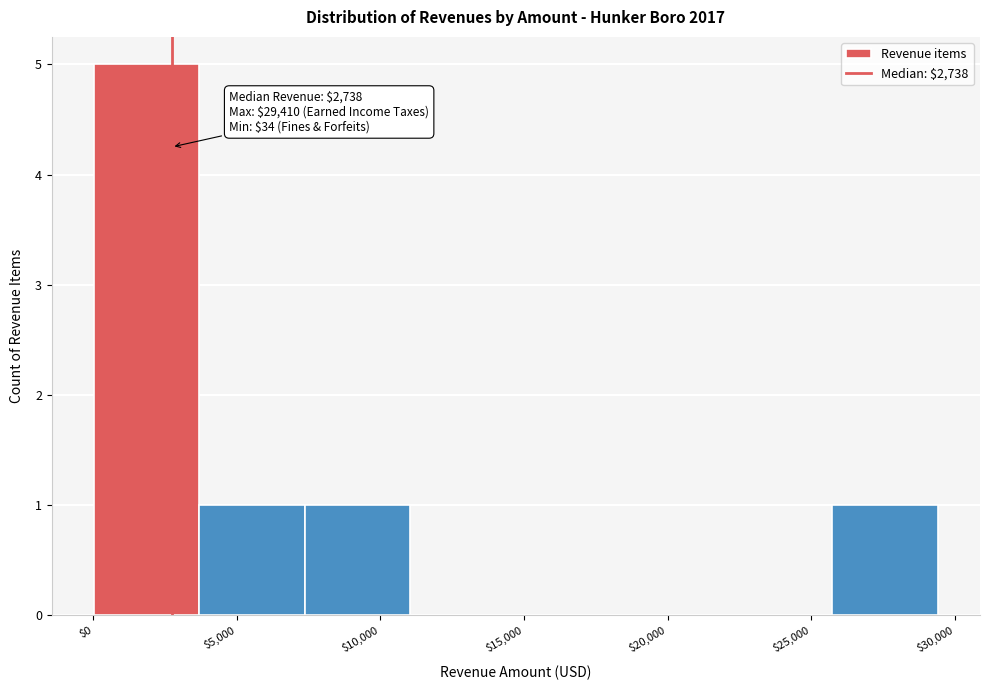

Which range on the x-axis has the tallest bar?

0 to 3500